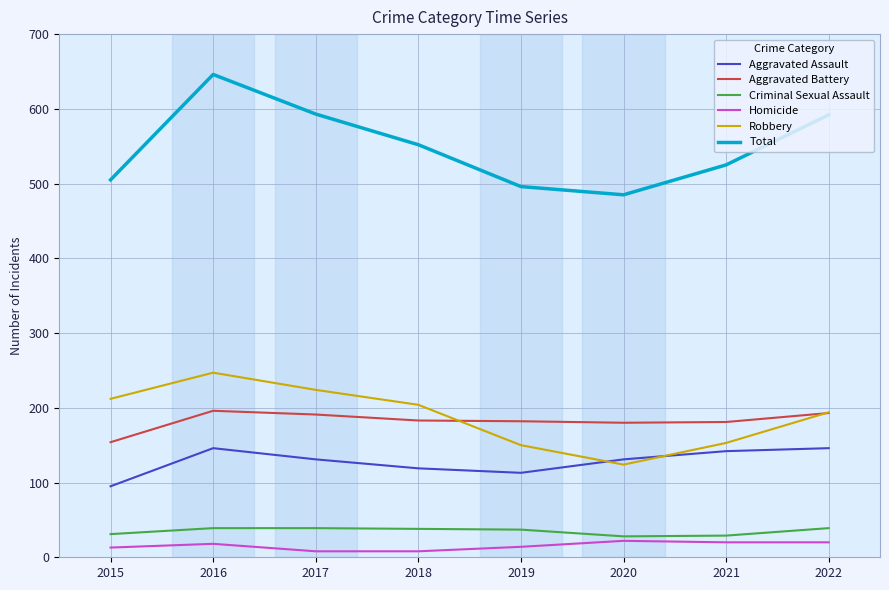

At which category is the sum across all series the highest?

2016